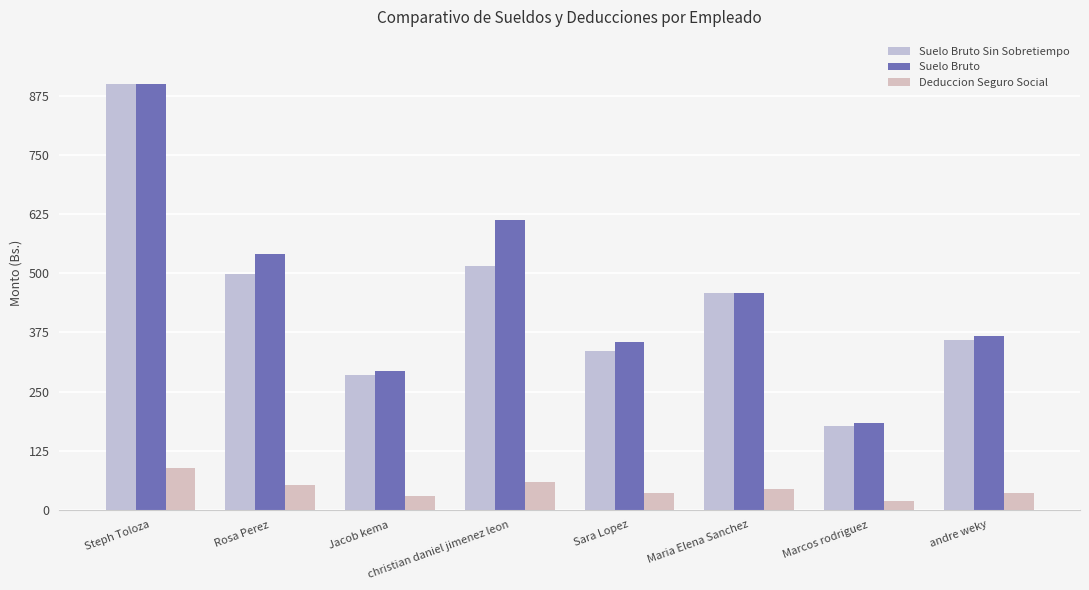

What is the total value across all series at Sara Lopez?

725.7